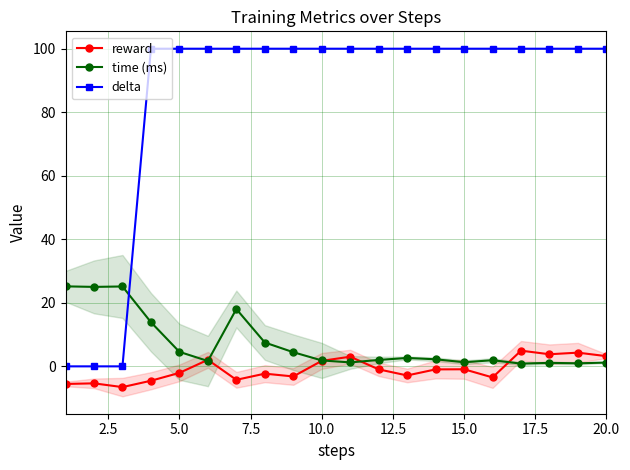

Which series ends up on top after the final intersection of delta and time (ms)?

delta